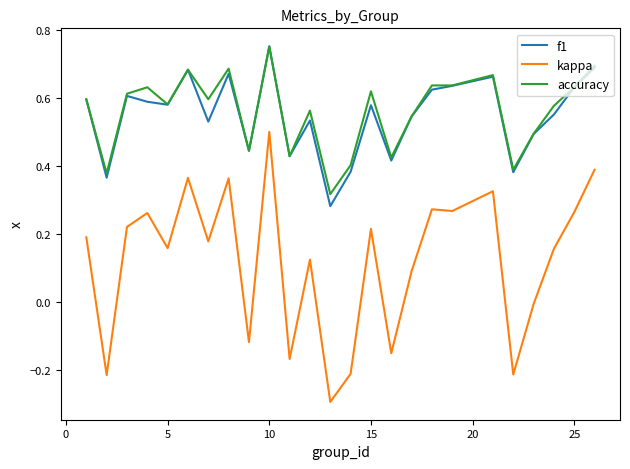

Which series has the largest total across all categories?

accuracy